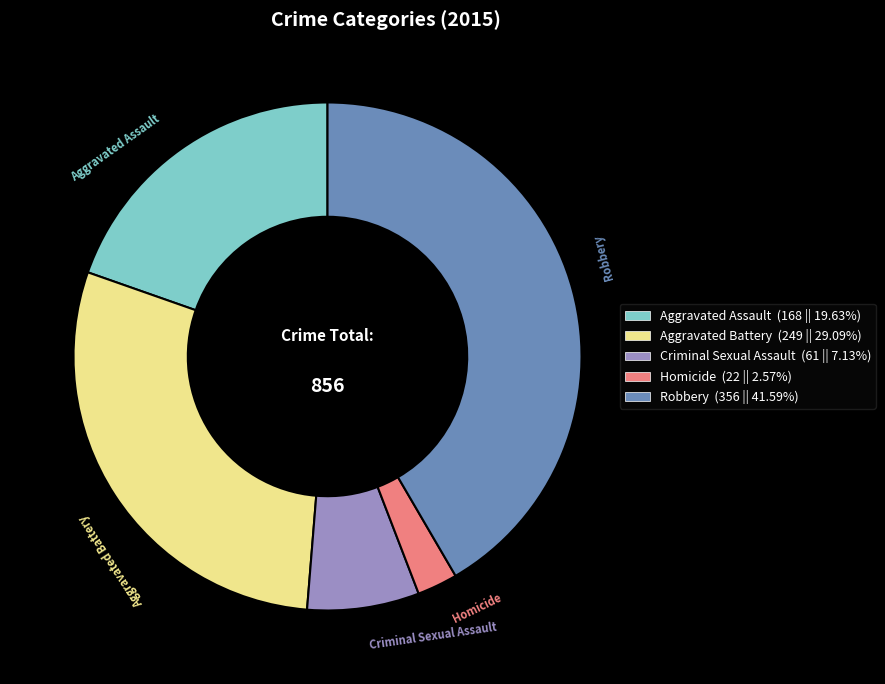

Count the number of slices in the pie.

5